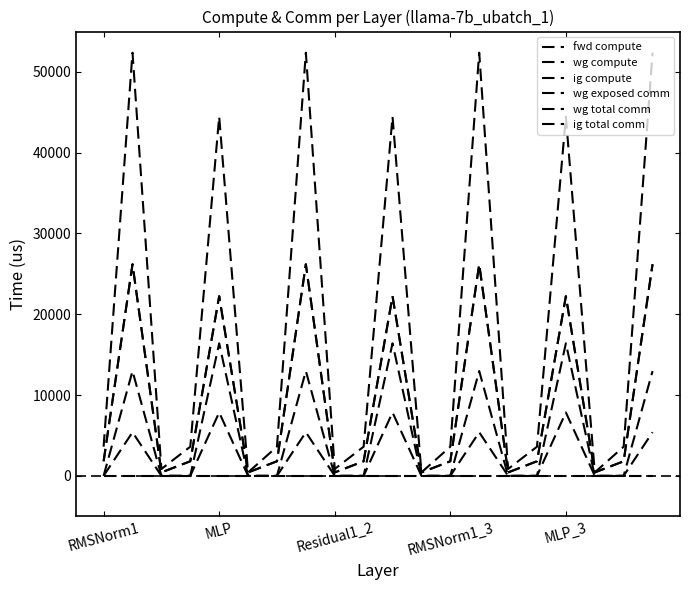

Does the chart display data point markers on the line(s)?

No